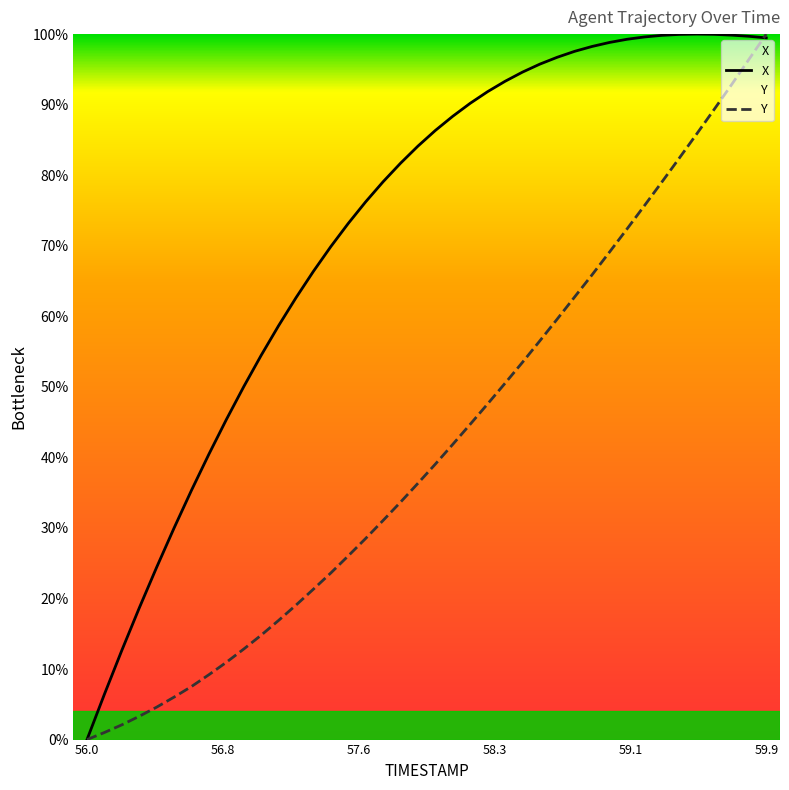

At which category does the chart reach its minimum across all series?

56.0